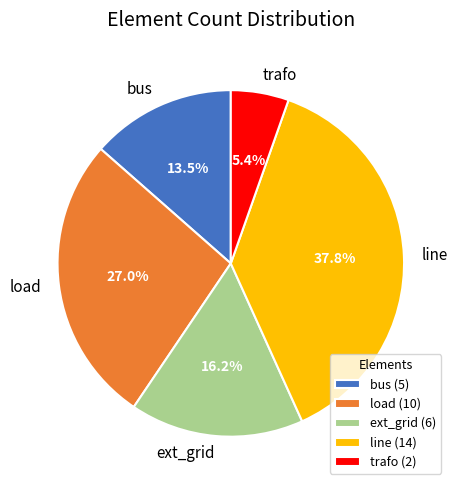

Which category has the biggest portion of the pie?

line